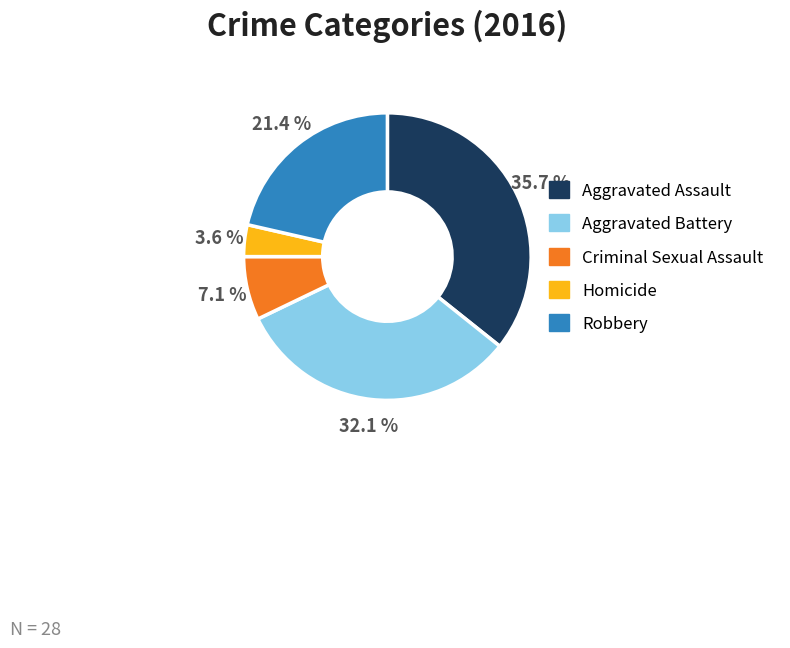

Rank the categories by value from lowest to highest.

Homicide, Criminal Sexual Assault, Robbery, Aggravated Battery, Aggravated Assault